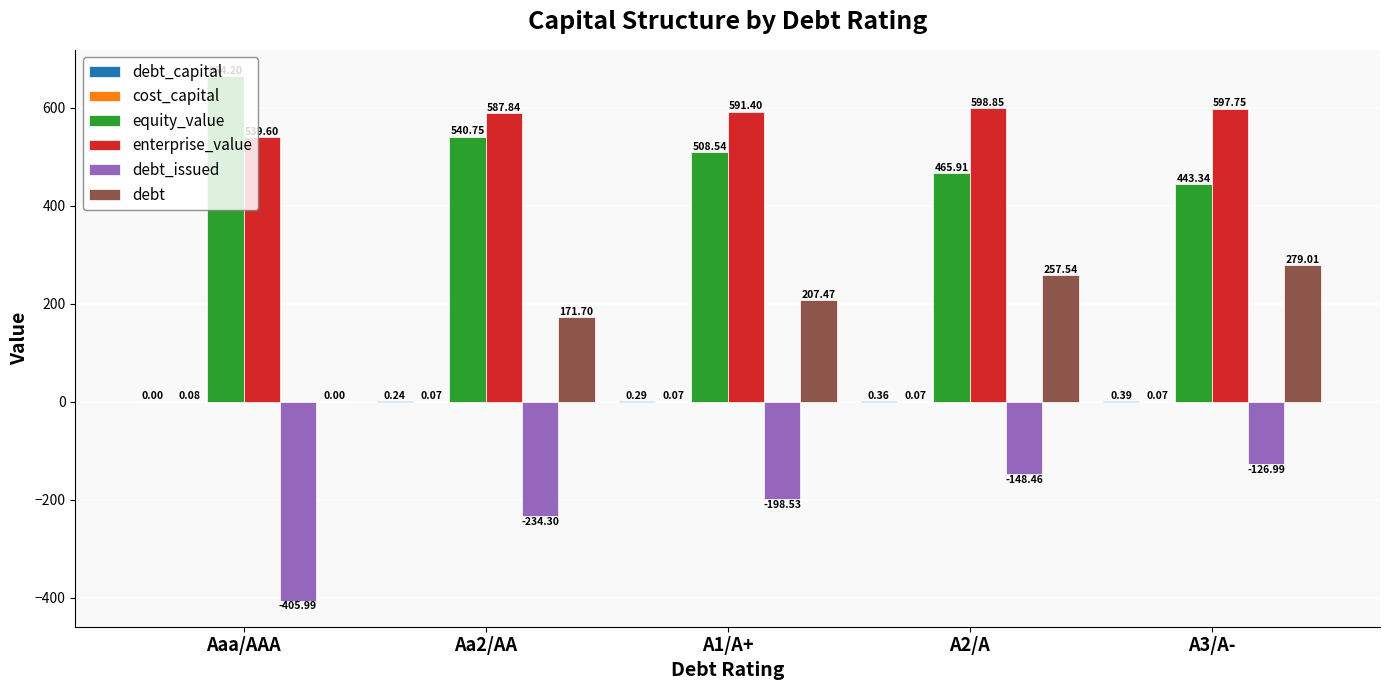

At which label does equity_value first exceed 508?

Aaa/AAA